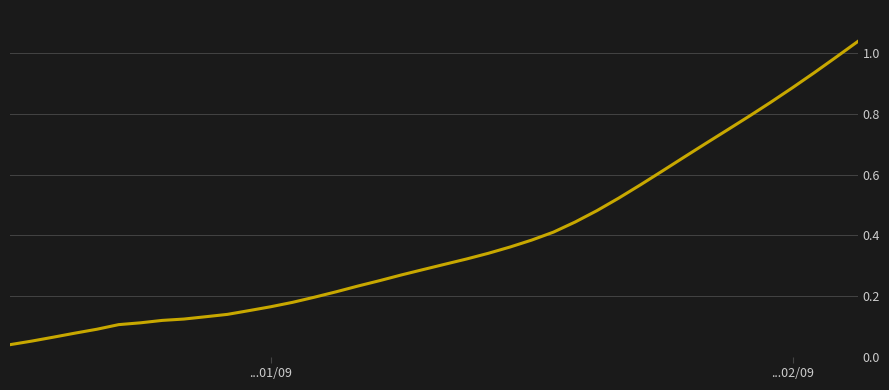

Count the number of categories in the chart.

40